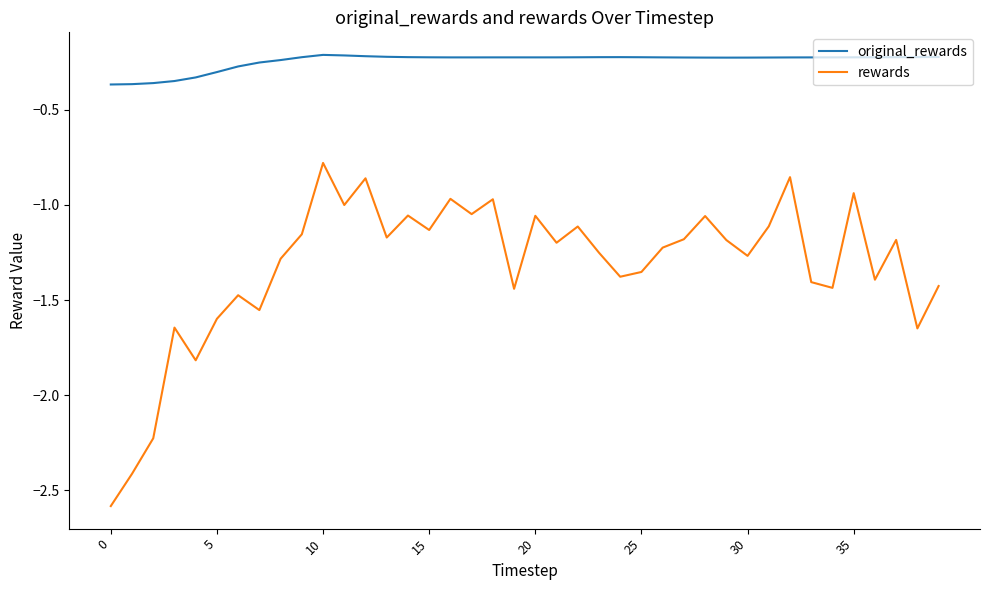

What is the difference between the maximum and minimum values in the rewards series?

1.8